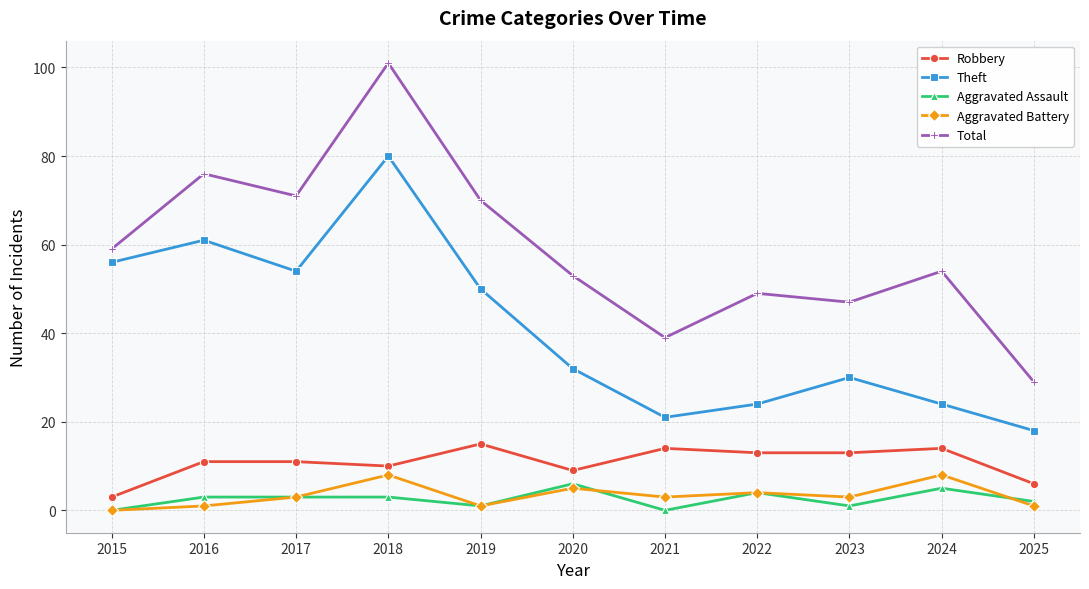

True or false: Theft and Aggravated Battery cross at least once.

False